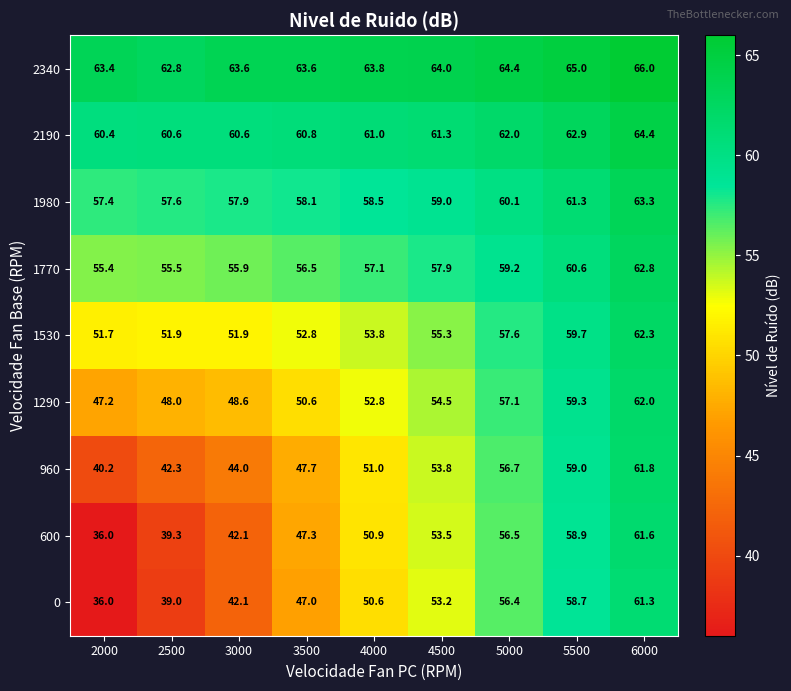

True or false: 1770 has a value of 55.9 at 3000.

True